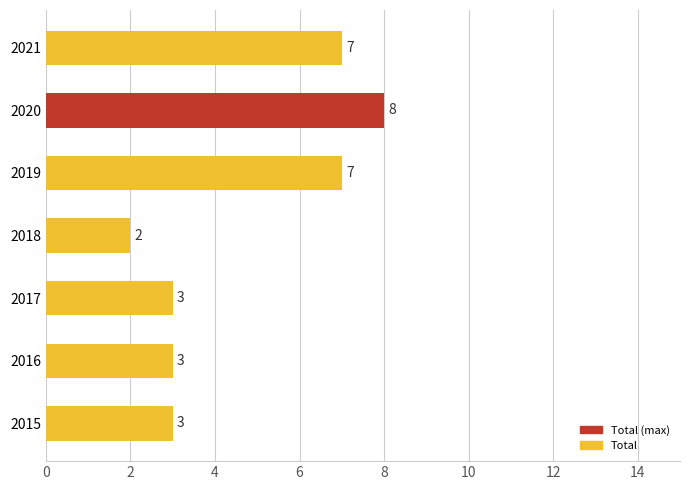

True or false: the data shows 2 at 2018.

True